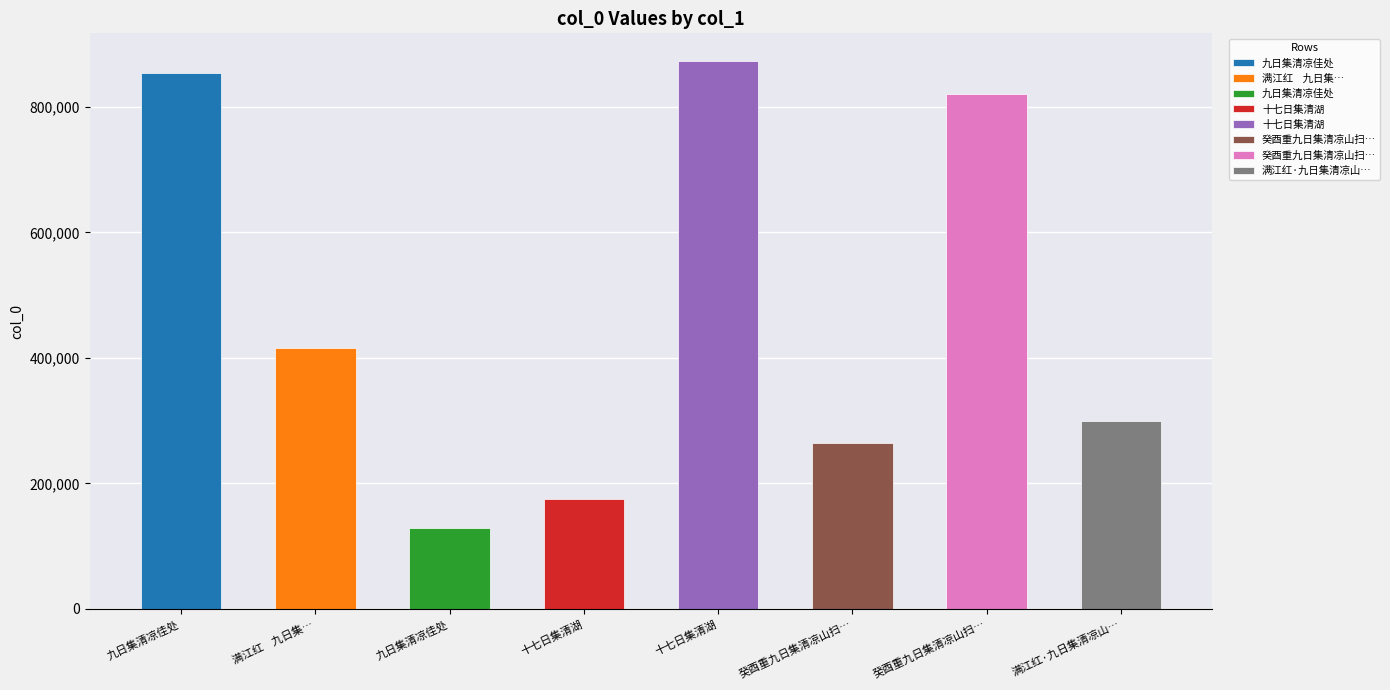

Reading right to left, transcribe all the data shown in this chart.

满江红·九日集清凉山得必字=300122	癸酉重九日集清凉山扫叶楼以龚半千半亩园诗分均得家字=820167	癸酉重九日集清凉山扫叶楼以龚半千半亩园诗分均得家字=264477	十七日集清湖=873607	十七日集清湖=175151	九日集清凉佳处=129687	满江红    九日集清凉山得必字=416408	九日集清凉佳处=853329